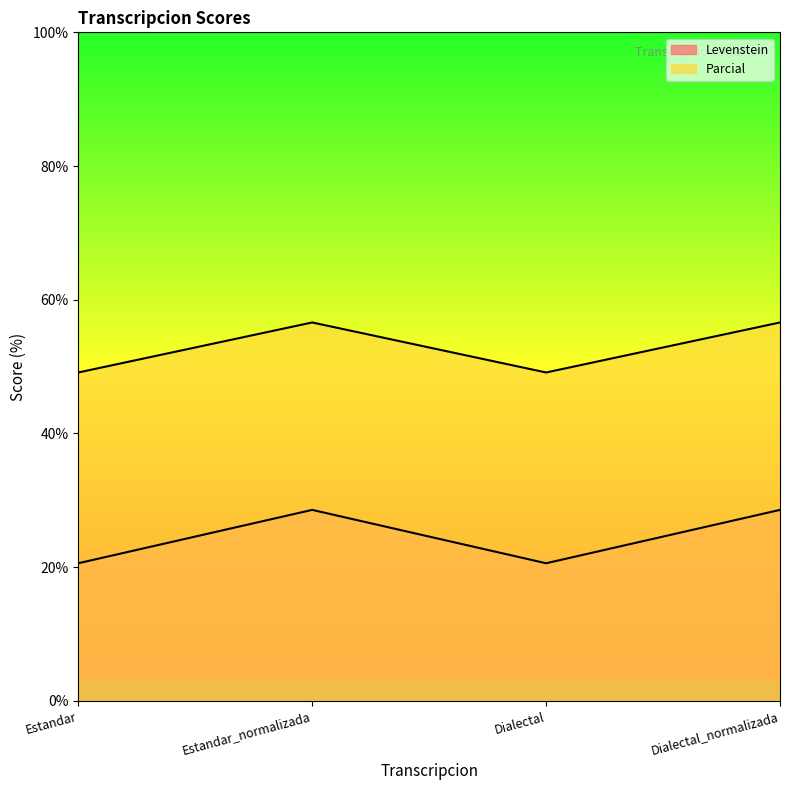

Reading left to right, extract all data points from this chart.

Levenstein: 20.6	28.6	20.6	28.6
Parcial: 49.1	56.6	49.1	56.6